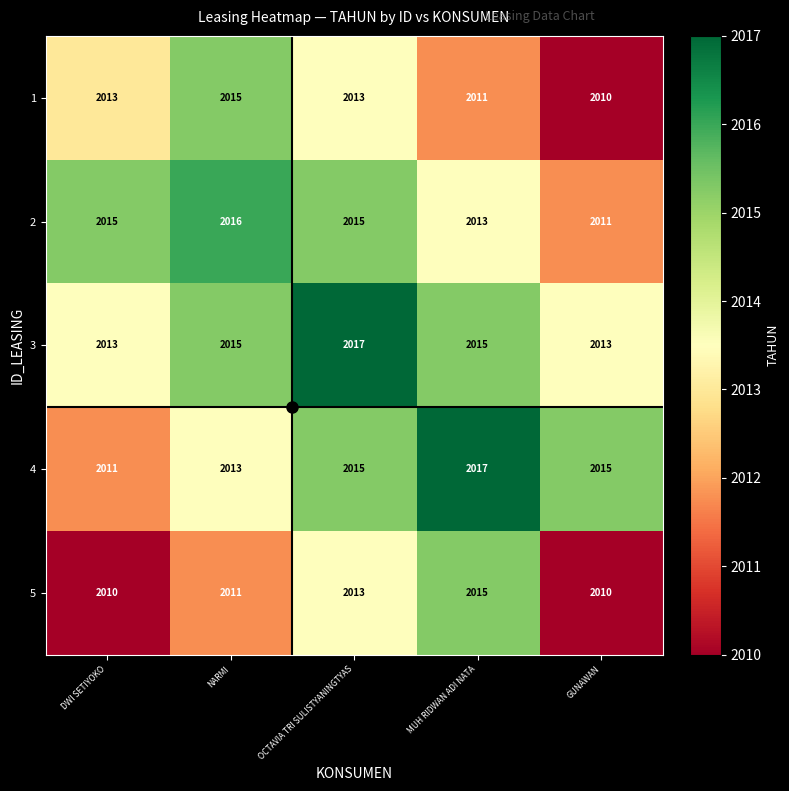

Is it true that 5 equals 2011 at NARMI?

True